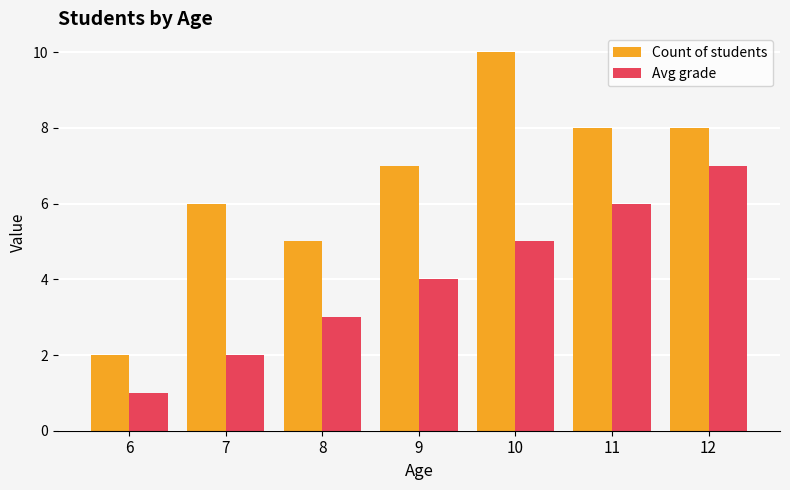

Rank the series at 11 from lowest to highest value.

Avg grade, Count of students